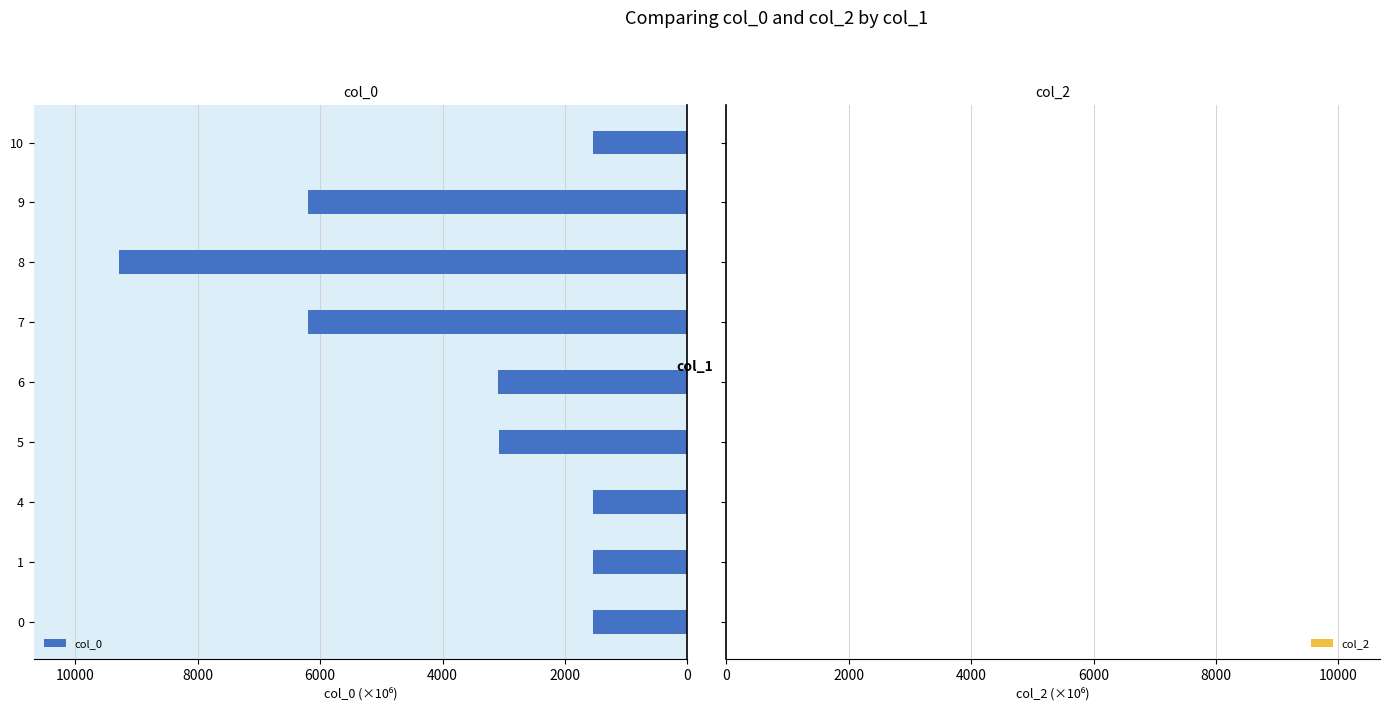

Is it true that the value at 6 is 3085.3?

True